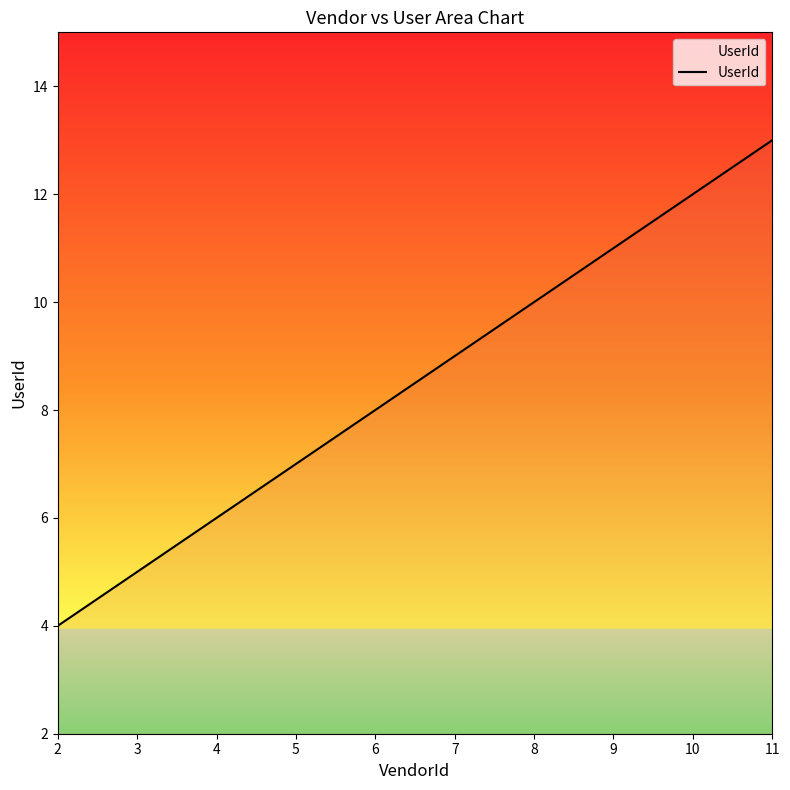

How many values are between 6 and 11?

6